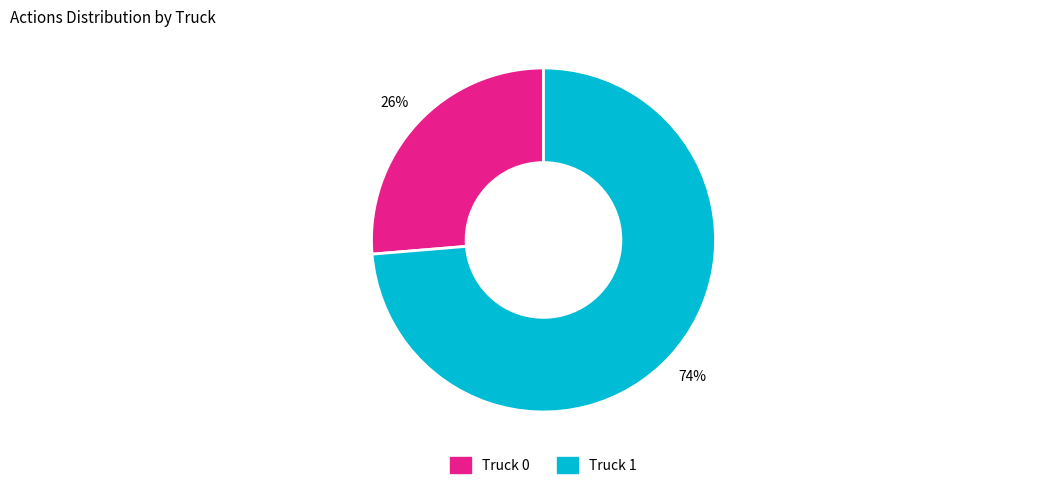

Combined, do Truck 0 and Truck 1 account for over 50%?

Yes